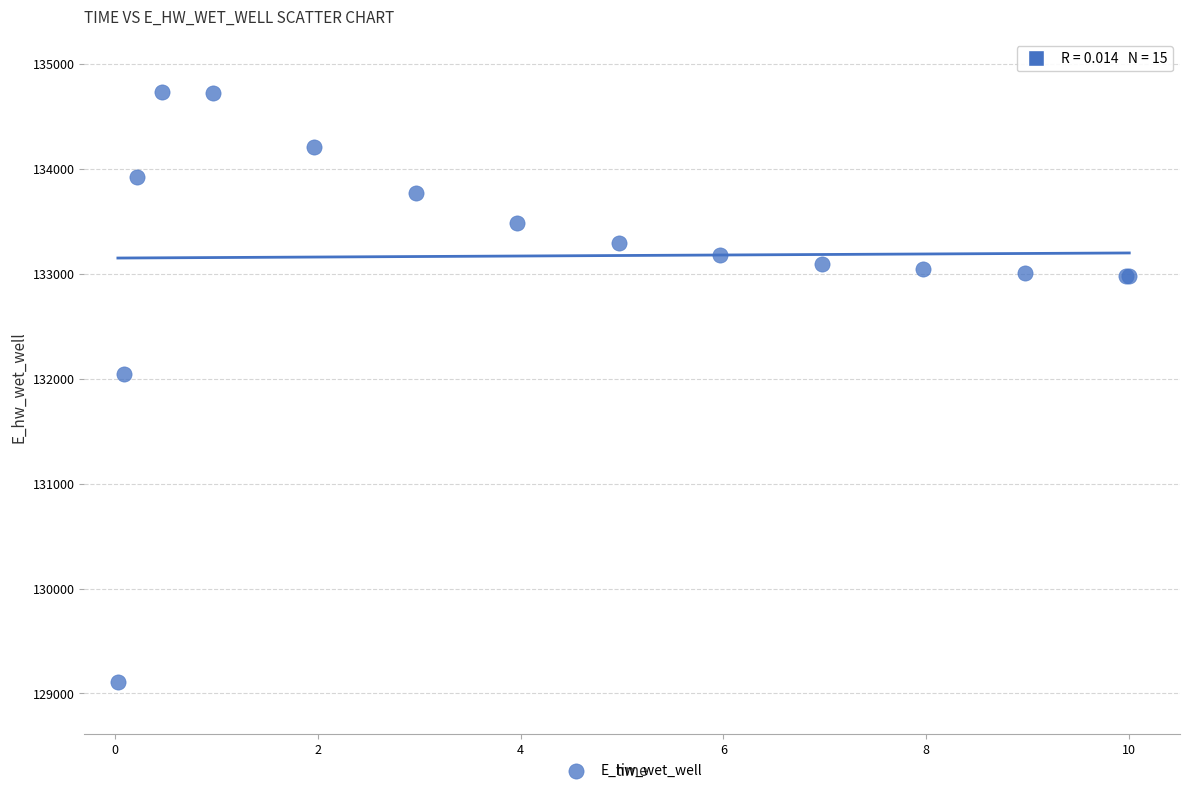

What Y value in the scatter plot is closest to 131922?

132044.9